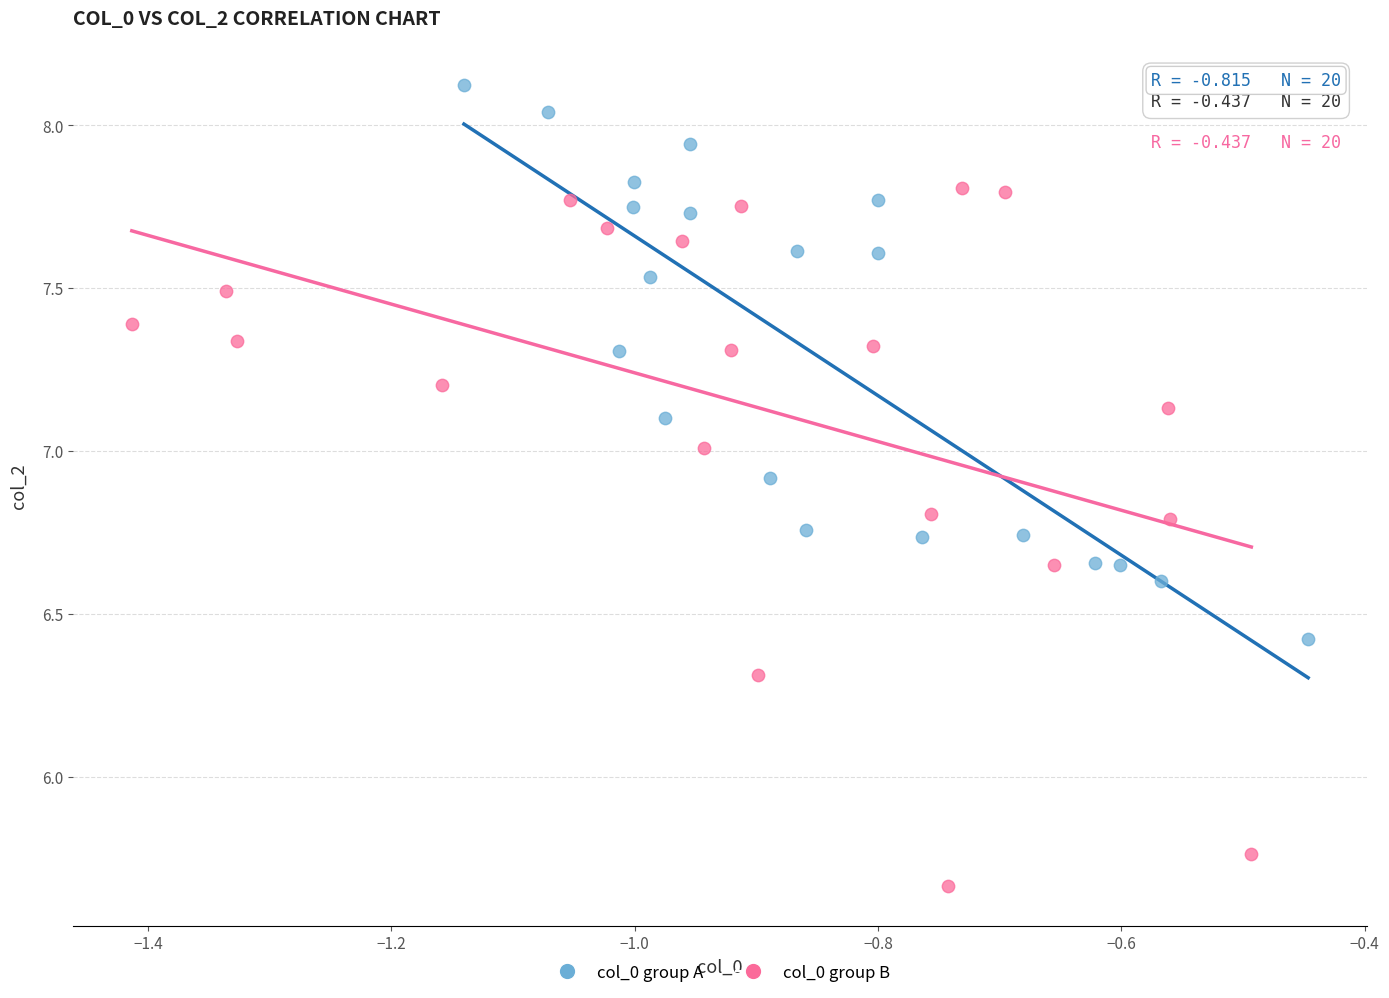

Which series has the largest Y range (max minus min)?

col_0 group B